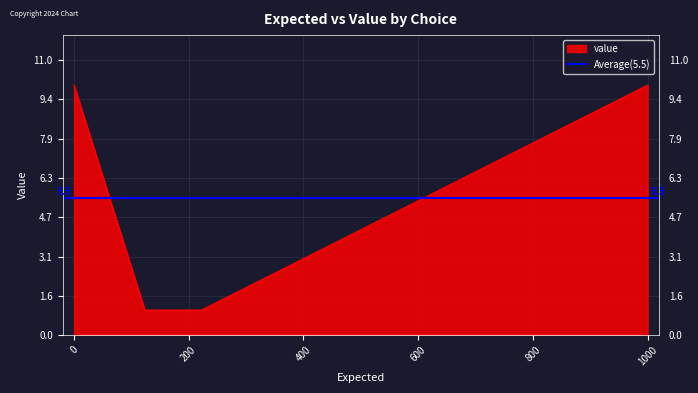

How many values are between 1 and 10?

4